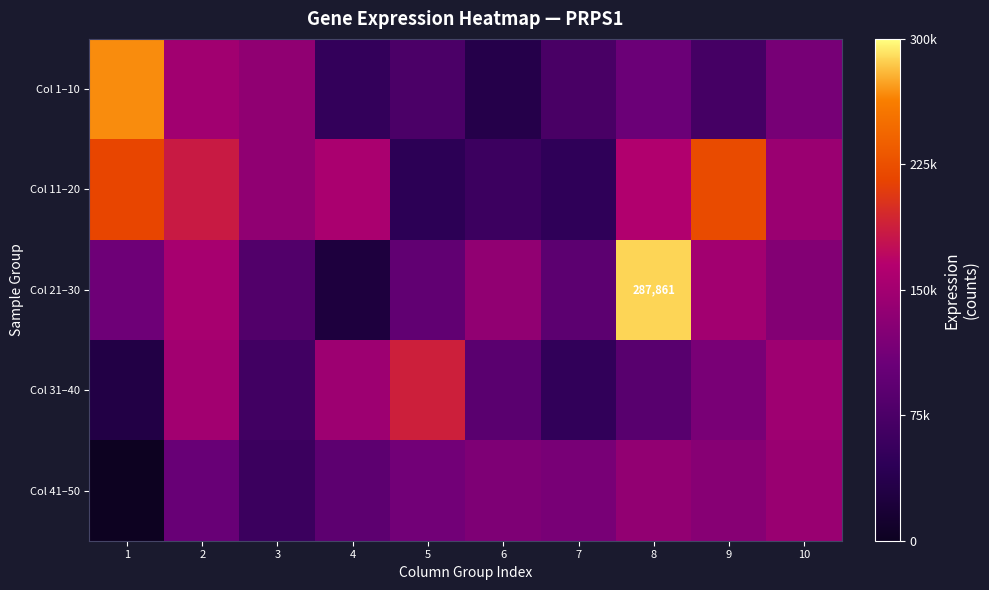

Is it true that Col 31–40 equals 94534 at 2?

False